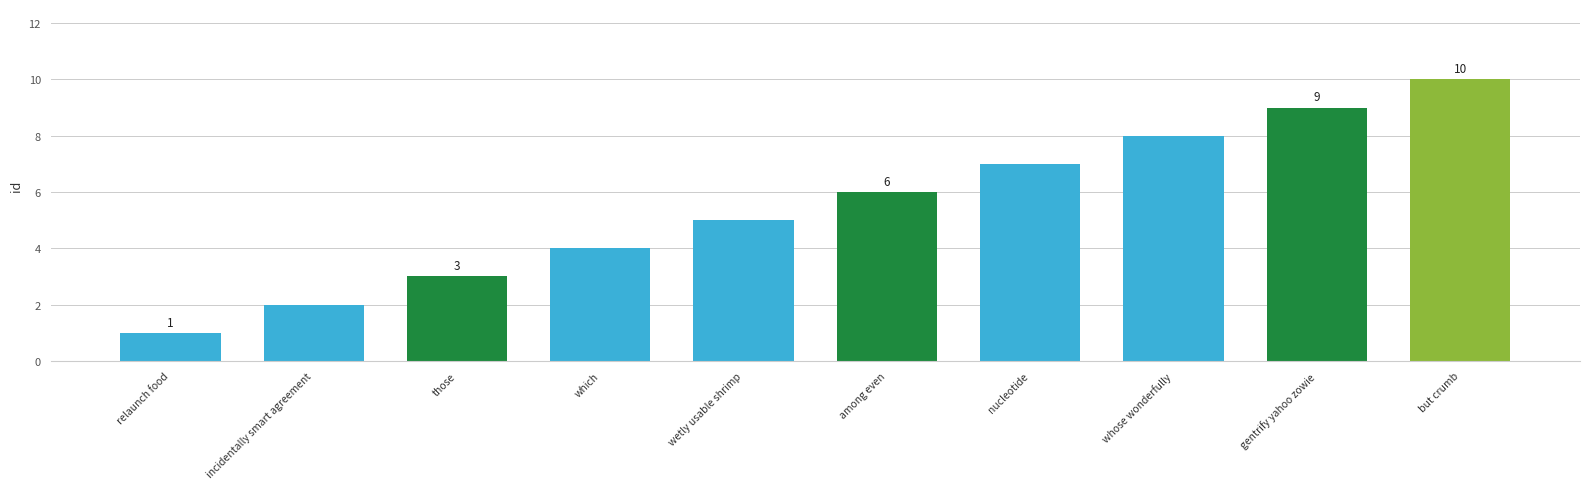

What is the sum of all values?

55